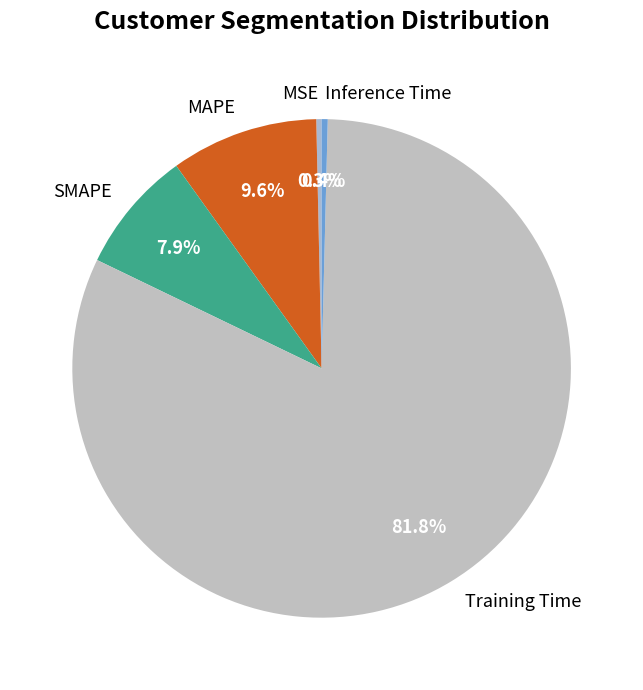

Which slice is the largest?

Training Time